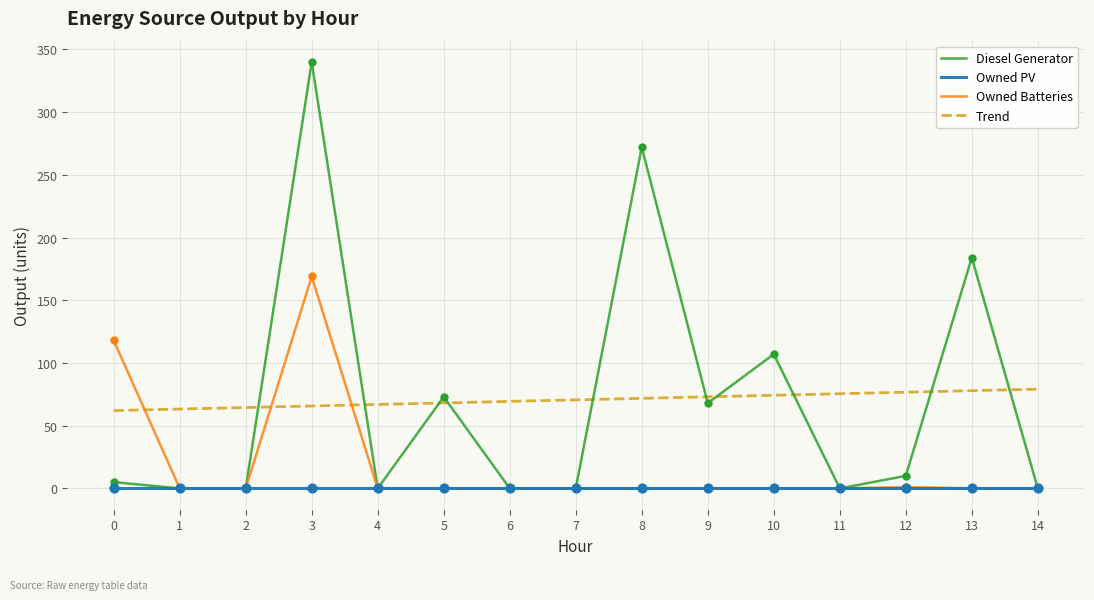

Which series has the largest Y range (max minus min)?

Diesel Generator